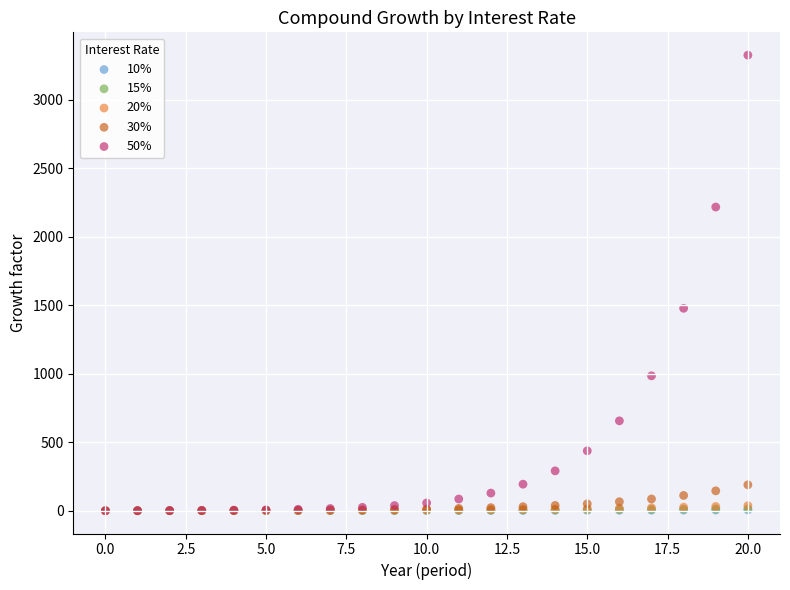

Which series has the widest spread of Y values?

50%